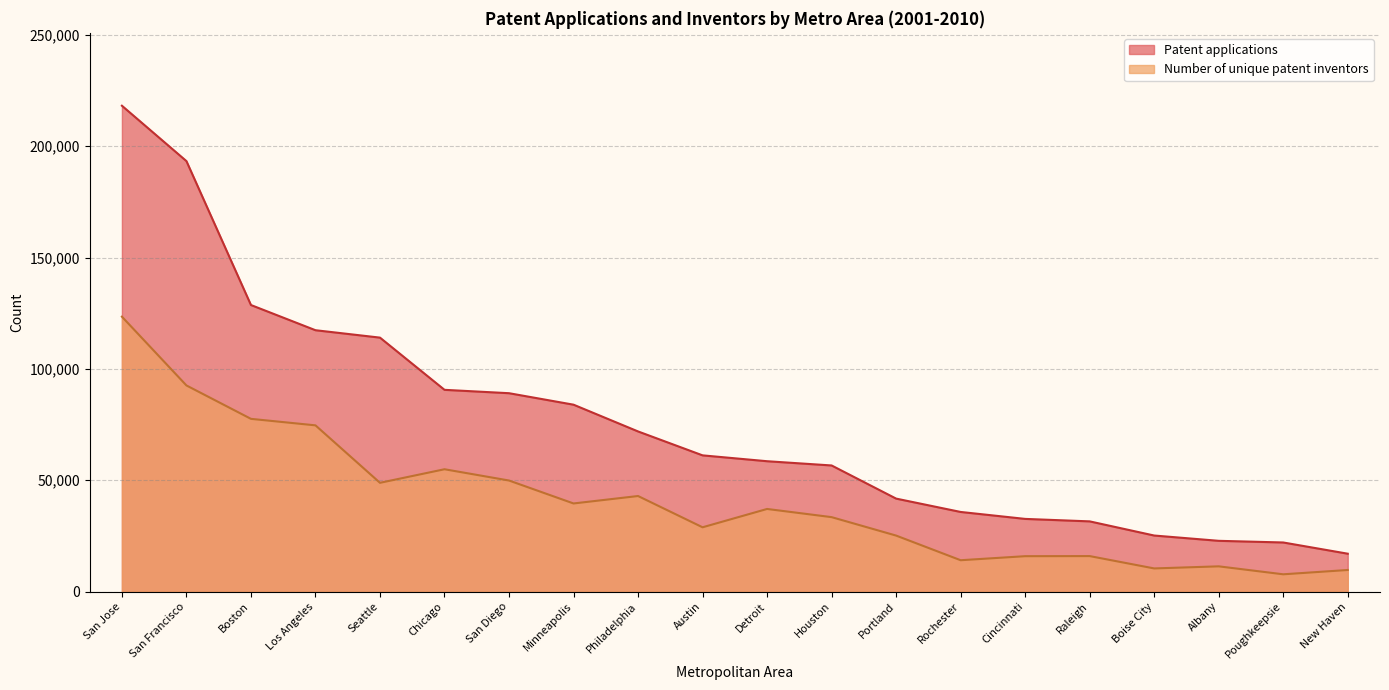

True or false: Number of unique patent inventors and Patent applications intersect in this chart.

False